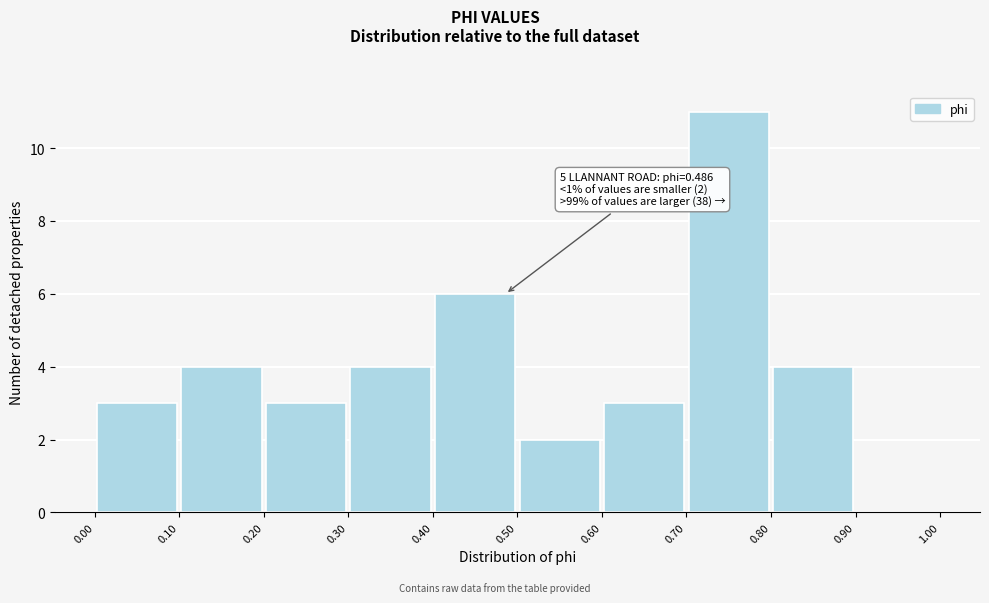

Which range on the x-axis has the tallest bar?

0.70 to 0.80